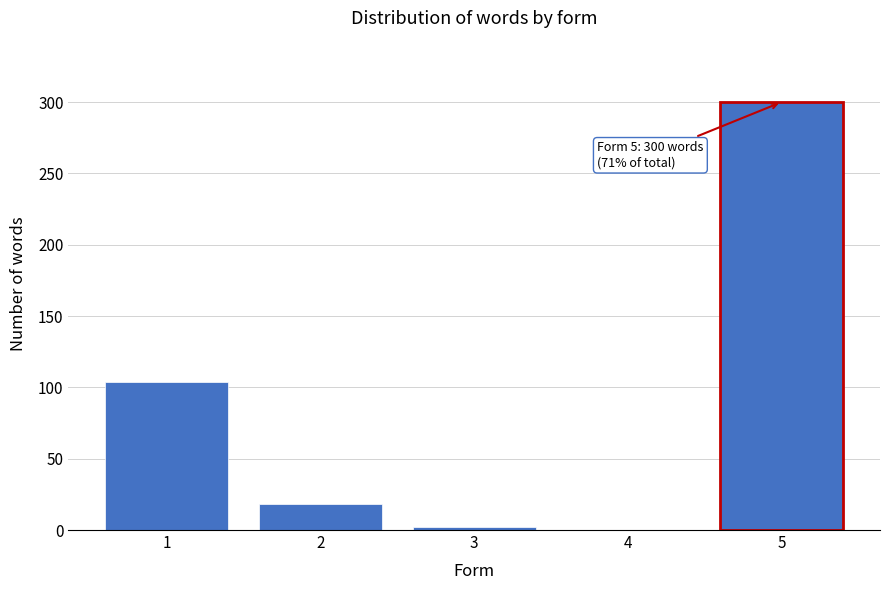

Reading right to left, transcribe all the data shown in this chart.

5=300	4=0	3=2	2=18	1=104